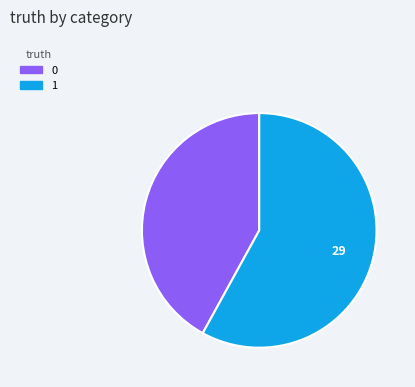

What is the ratio of the value at 0 to the value at 1?

0.7